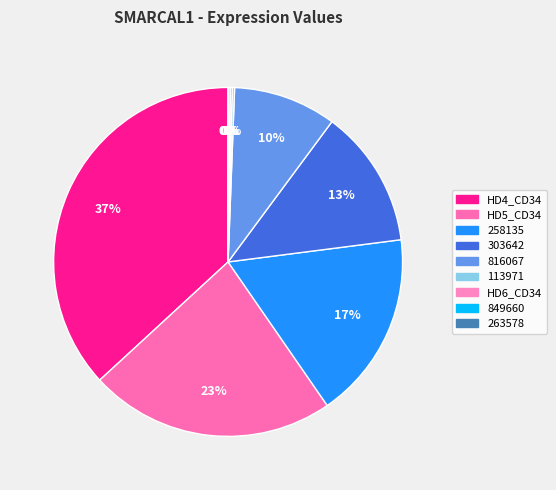

To the nearest percent, what is the difference between the largest and smallest slice percentages?

37%